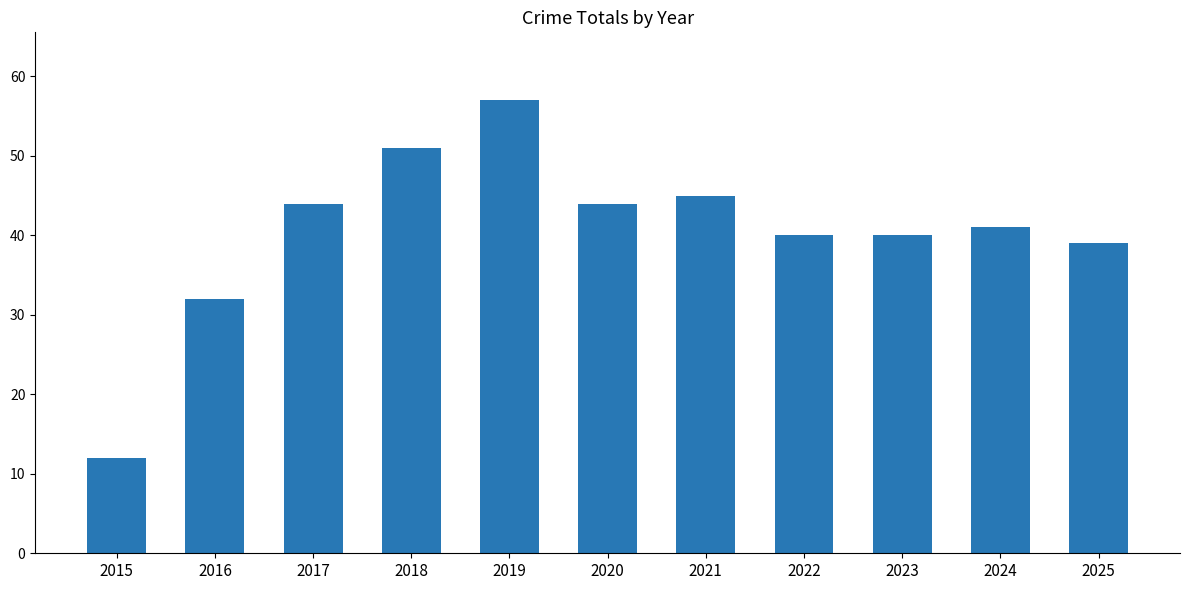

True or false: the data shows 17 at 2016.

False